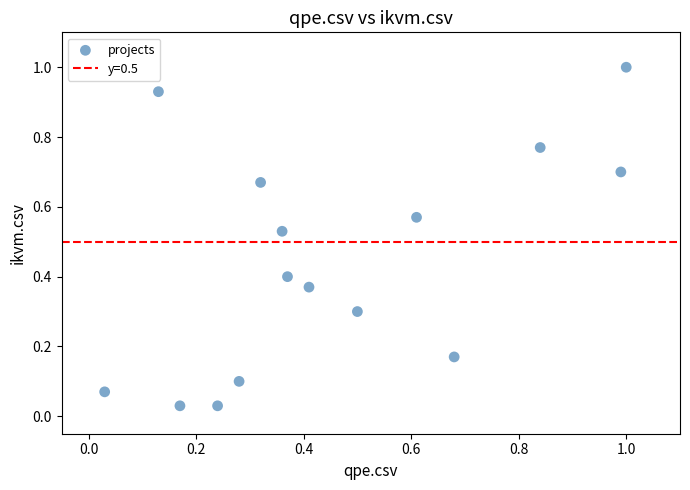

What is the range of X values (max minus min)?

1.0